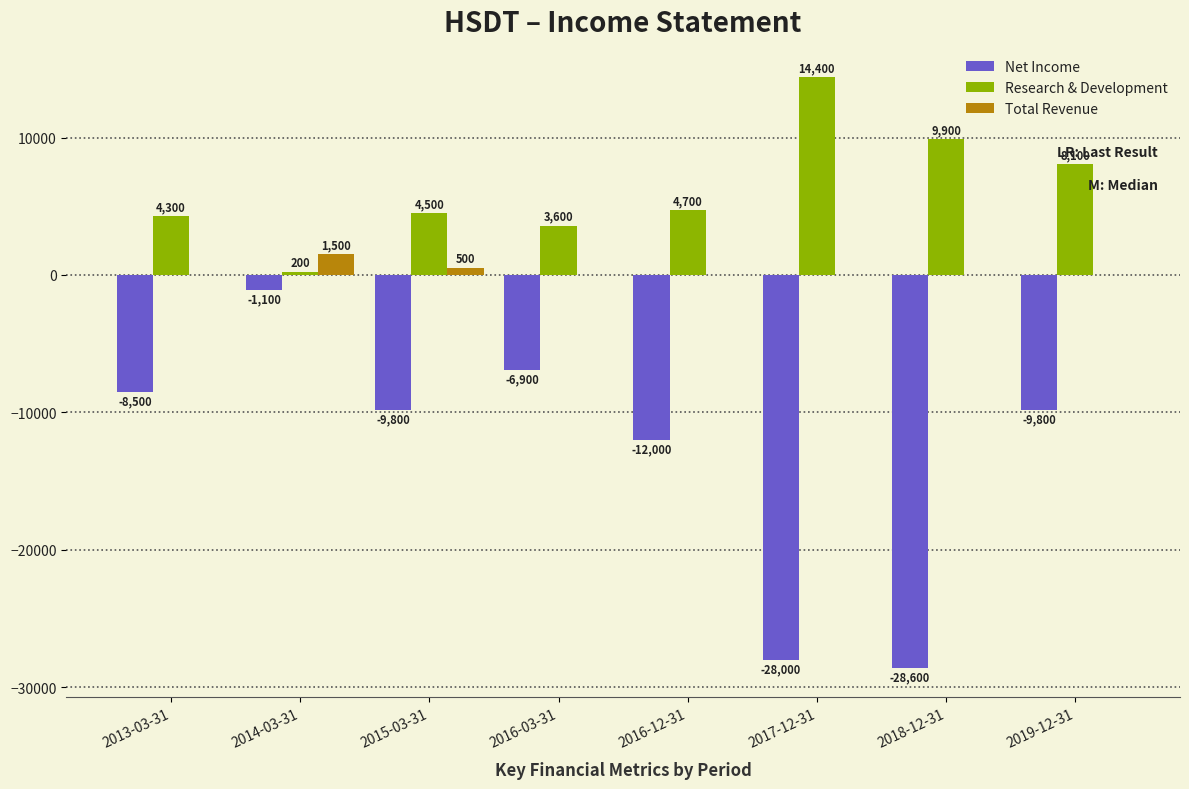

The value of Research & Development at 2018-12-31 is 15947. True or false?

False